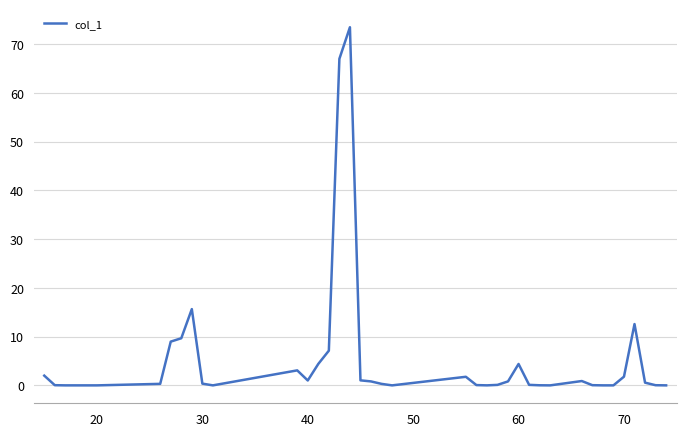

What is the difference between the maximum and minimum values?

73.5